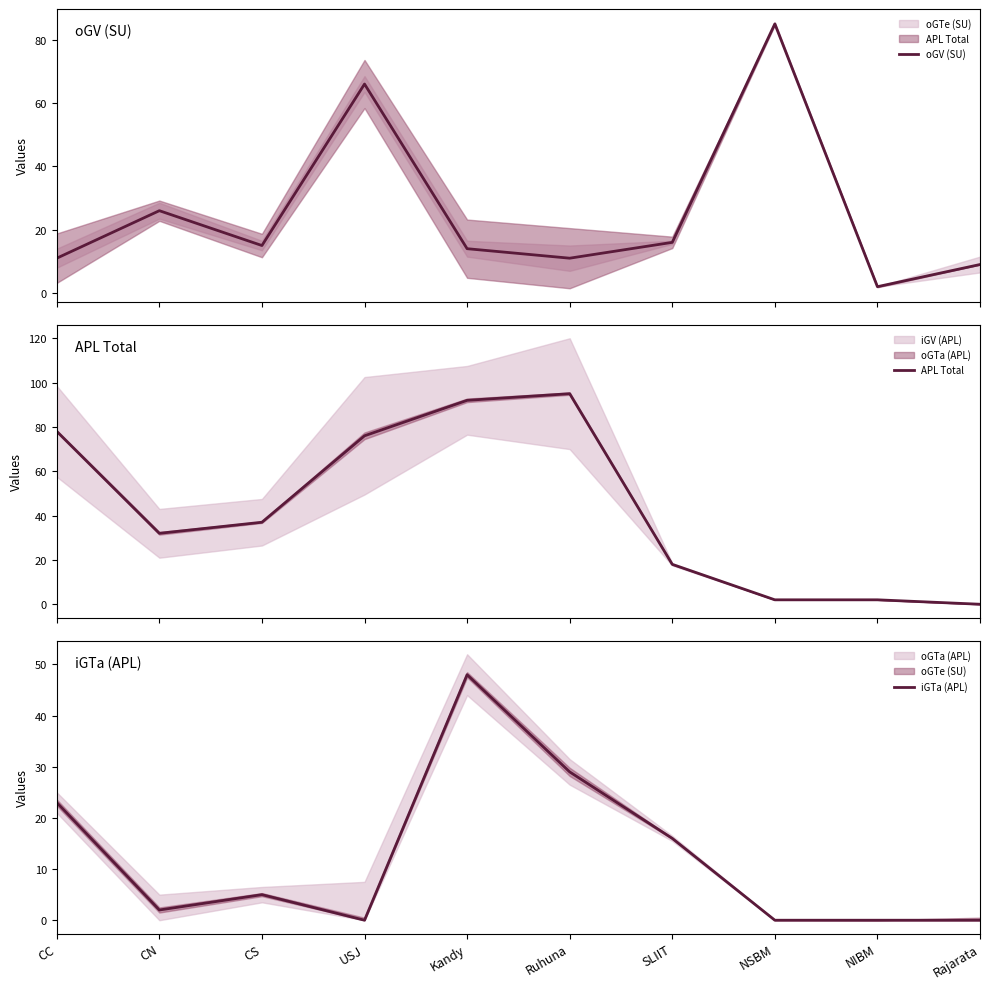

Rank the series by their average value, from highest to lowest.

APL Total, oGV (SU), iGTa (APL)